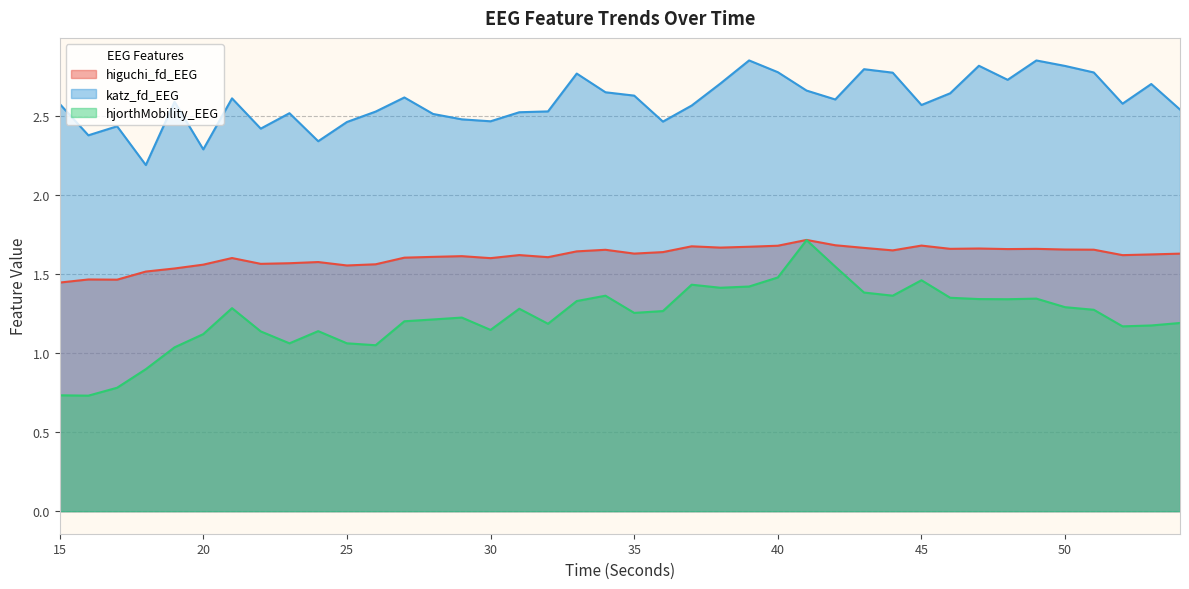

Rank the series at 44 from highest to lowest value.

katz_fd_EEG, higuchi_fd_EEG, hjorthMobility_EEG